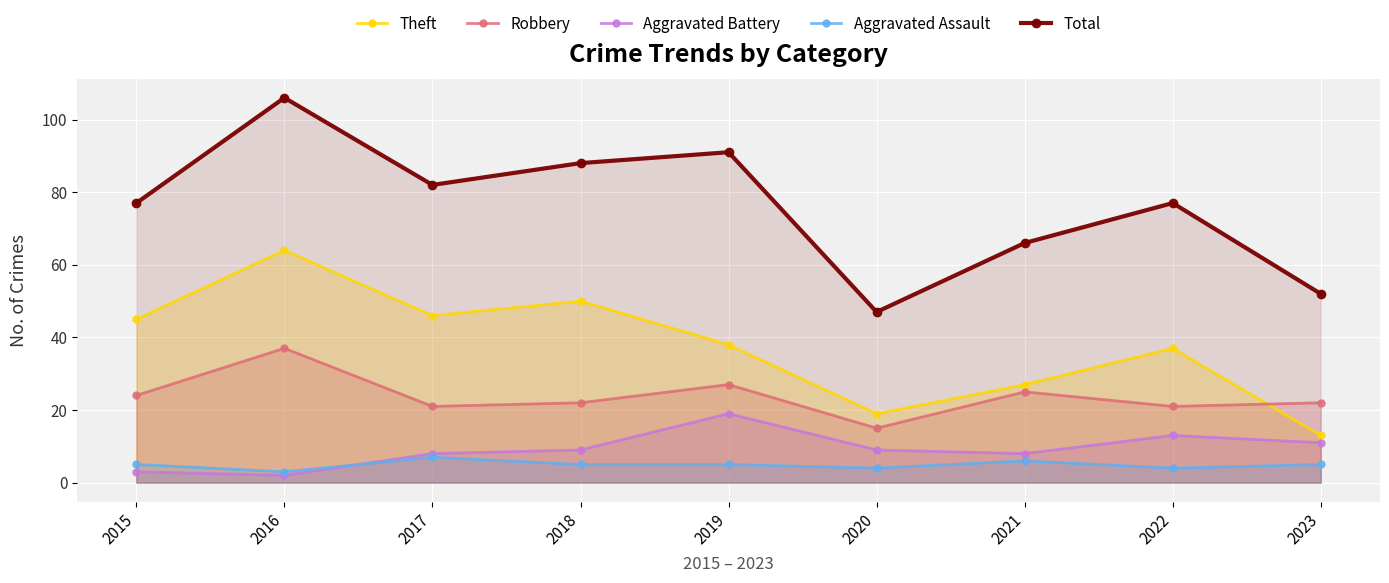

Does the chart display data point markers on the line(s)?

Yes